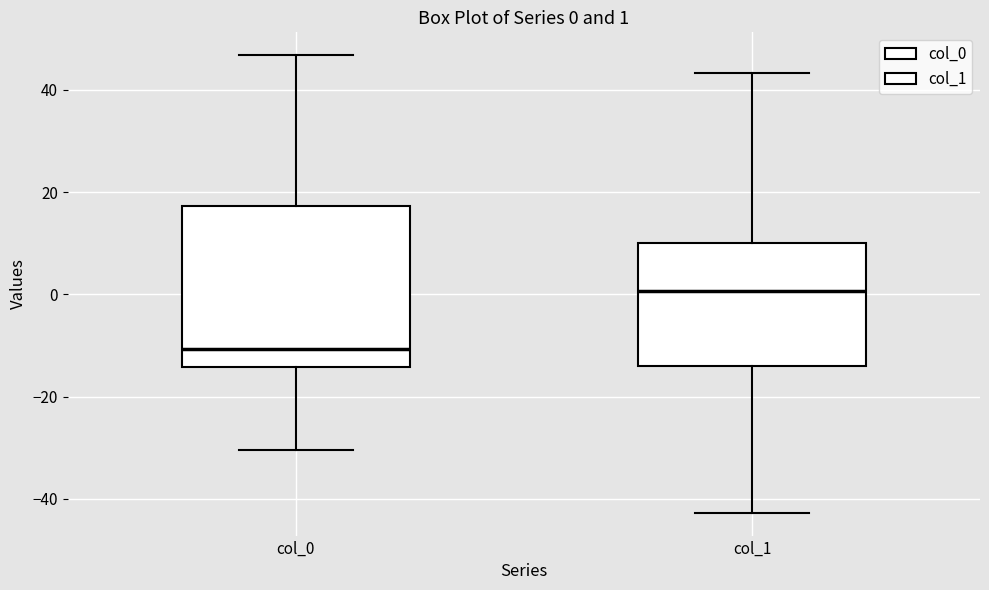

Which box is the tallest, from its lower edge to its upper edge?

col_0